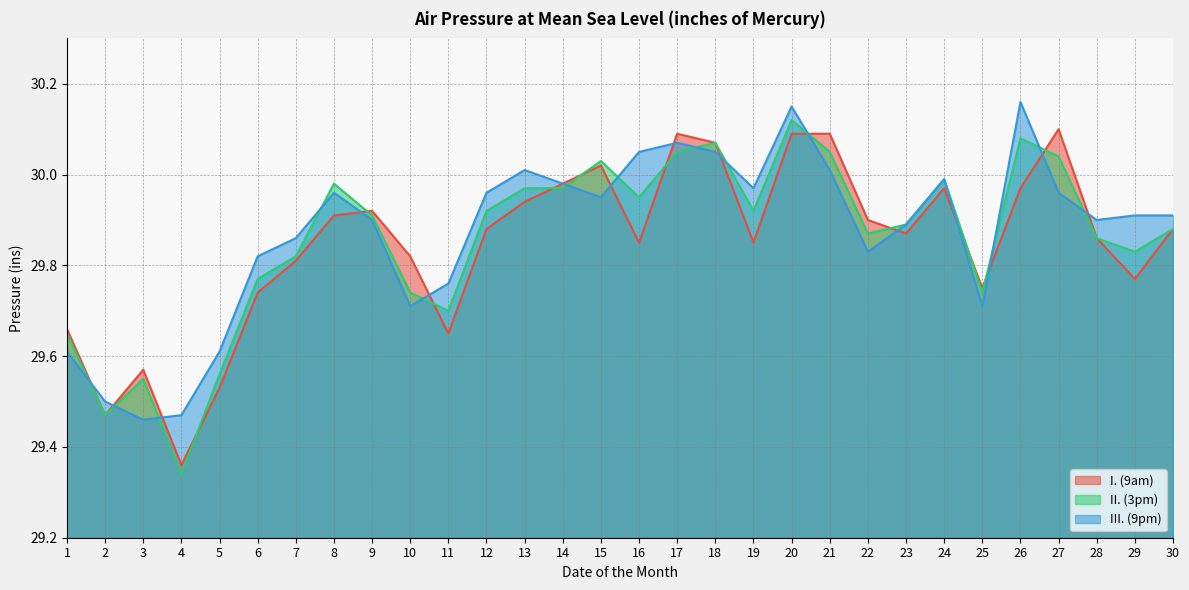

Where is II. (3pm) nearest to the value 29?

4